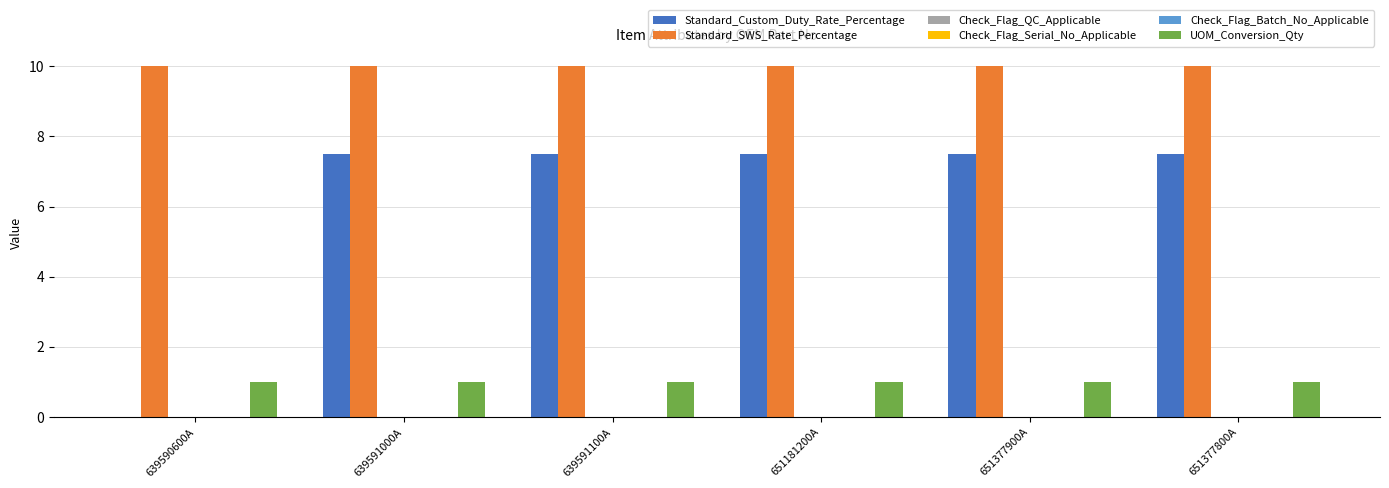

At 651181200A, list the series in order from smallest to largest.

Check_Flag_QC_Applicable, Check_Flag_Serial_No_Applicable, Check_Flag_Batch_No_Applicable, UOM_Conversion_Qty, Standard_Custom_Duty_Rate_Percentage, Standard_SWS_Rate_Percentage